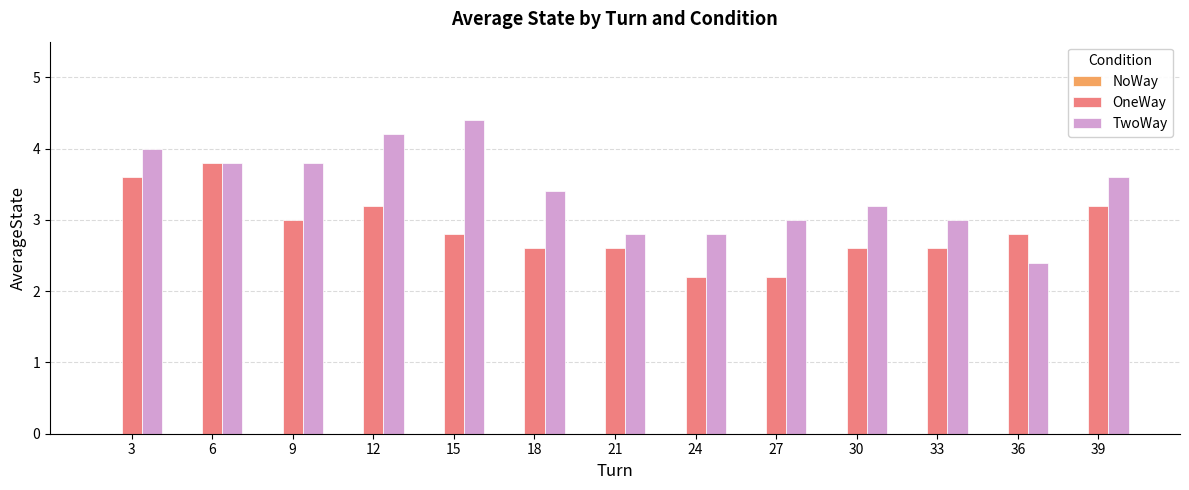

What is the value of the TwoWay bar at the 10th from the left?

3.2